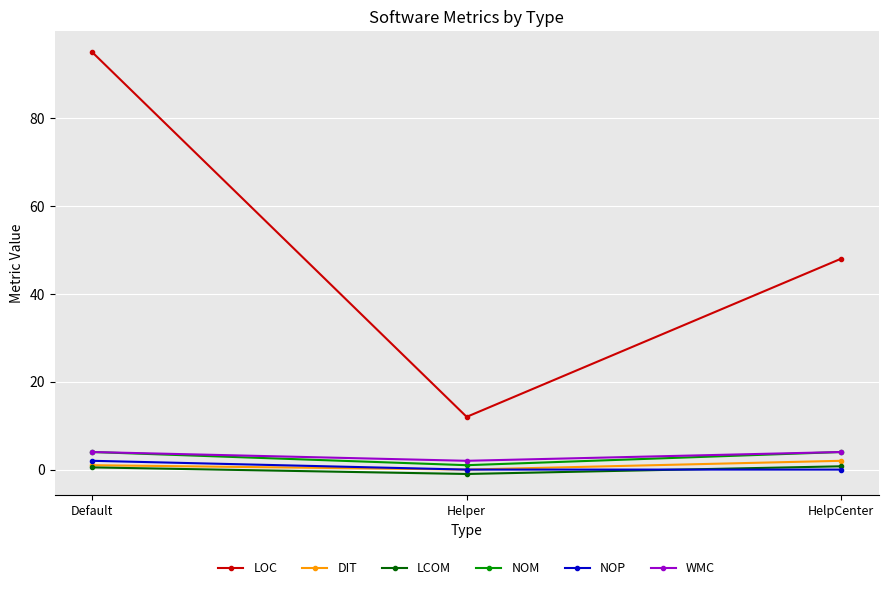

The NOM series shows 4.0 at HelpCenter. True or false?

True